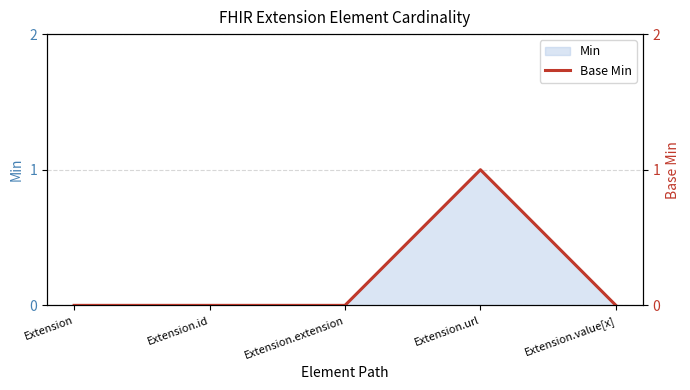

What is the difference between the maximum and minimum values?

1